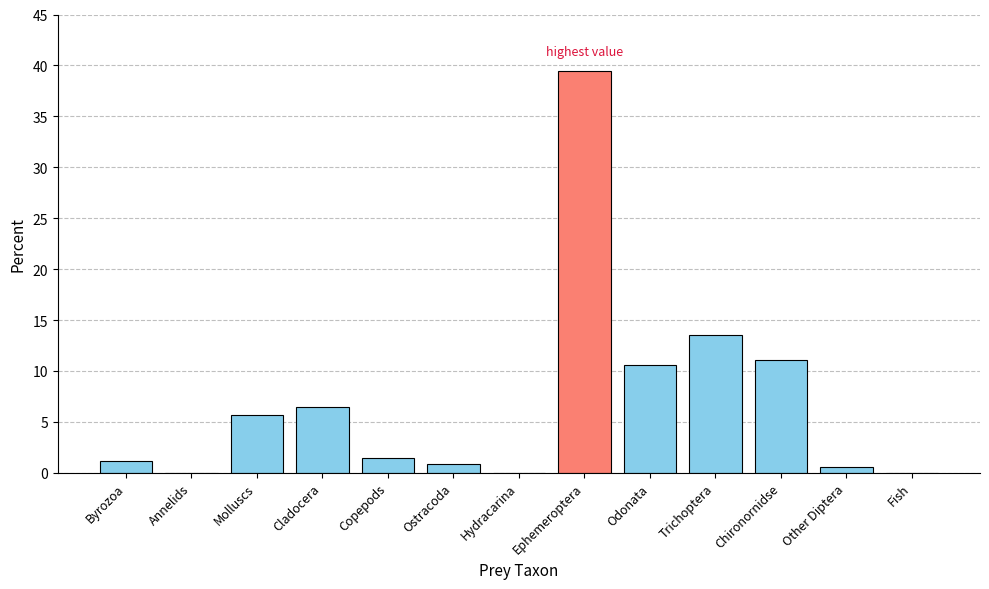

What is the greatest value displayed?

39.5